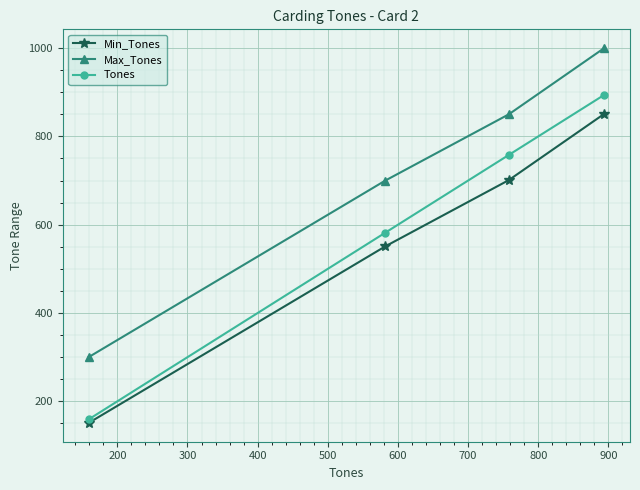

List the series in order of their overall mean, lowest first.

Min_Tones, Tones, Max_Tones